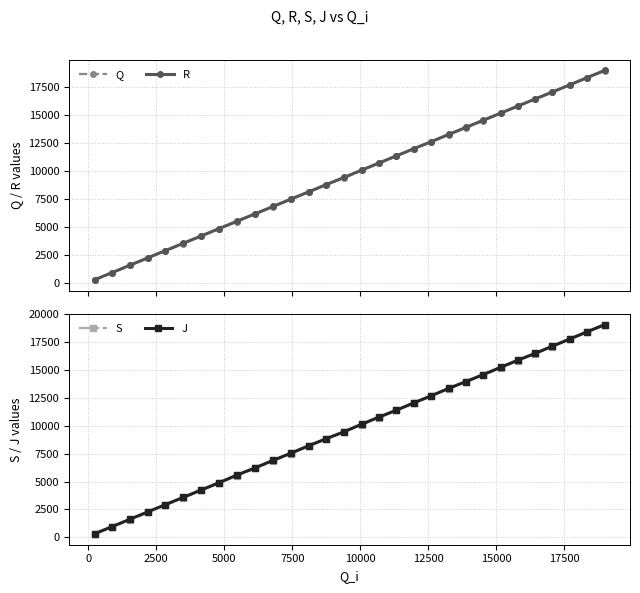

How many lines are shown in the chart?

4